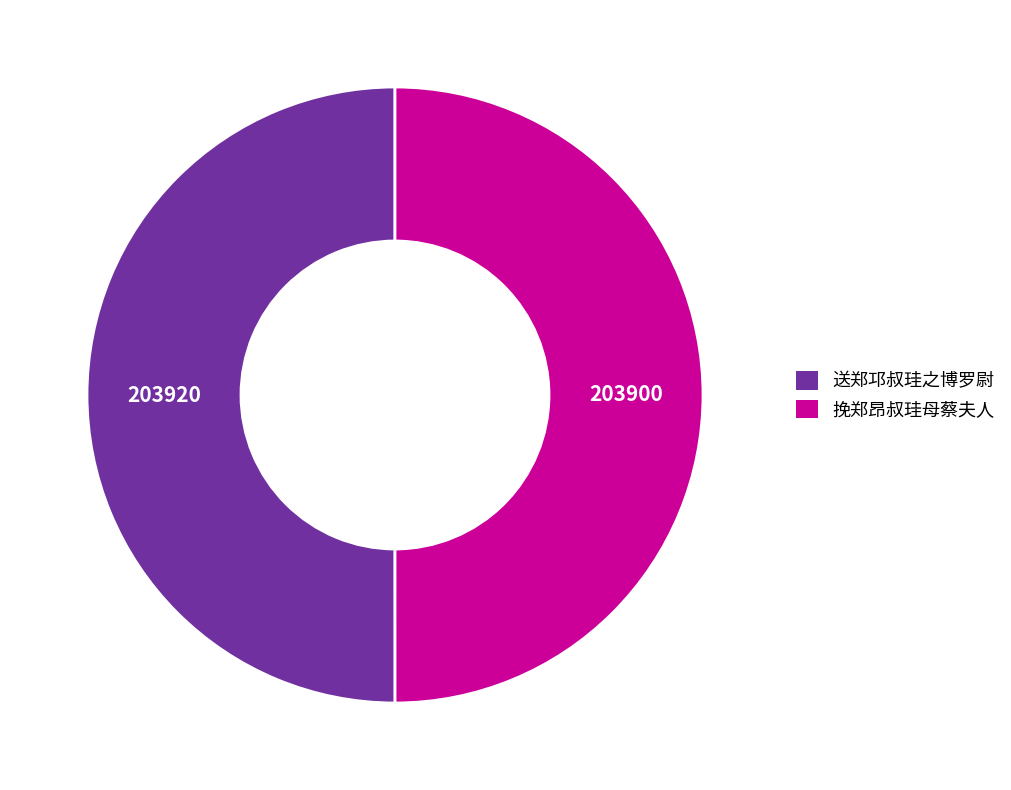

What is the ratio of the value at 送郑邛叔珪之博罗尉 to the value at 挽郑昂叔珪母蔡夫人?

1.0